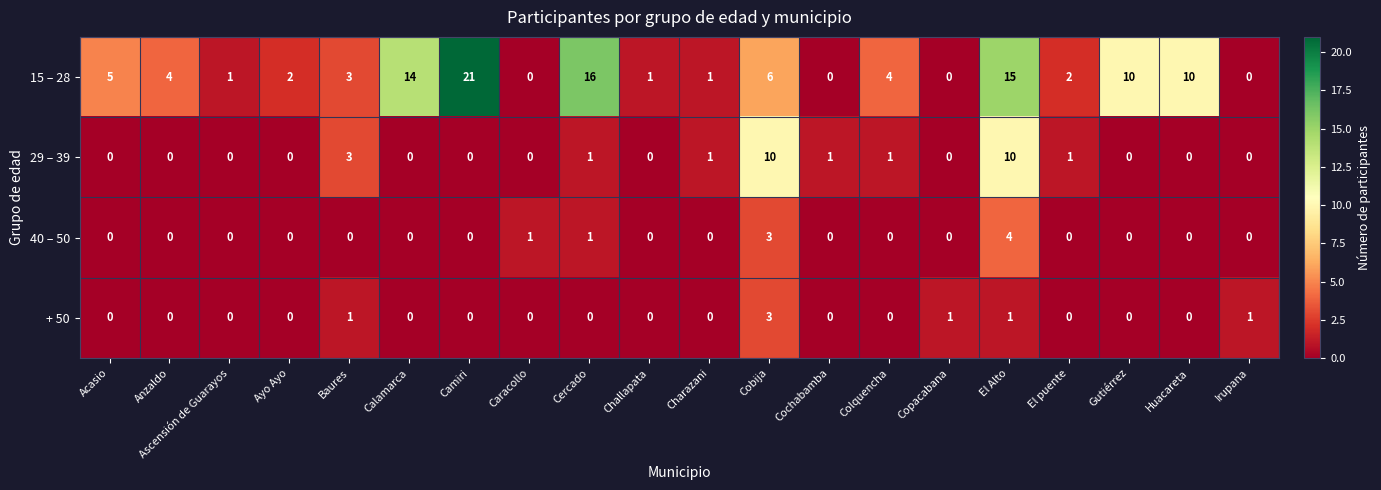

What is the highest value of the 15 – 28 series?

21